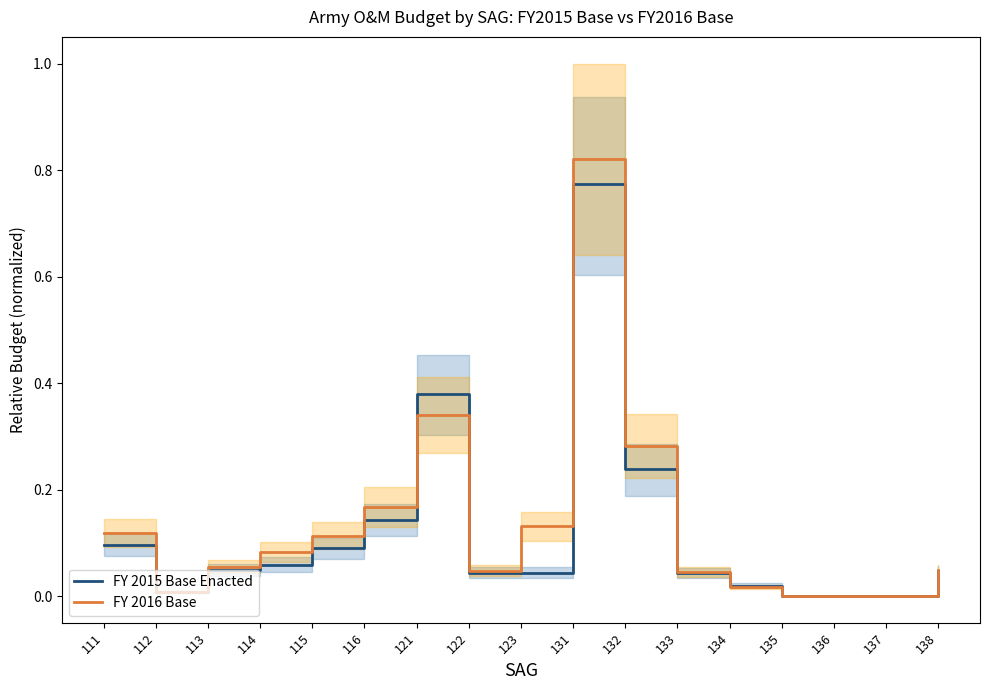

Rank the series by their average value, from highest to lowest.

FY 2016 Base, FY 2015 Base Enacted